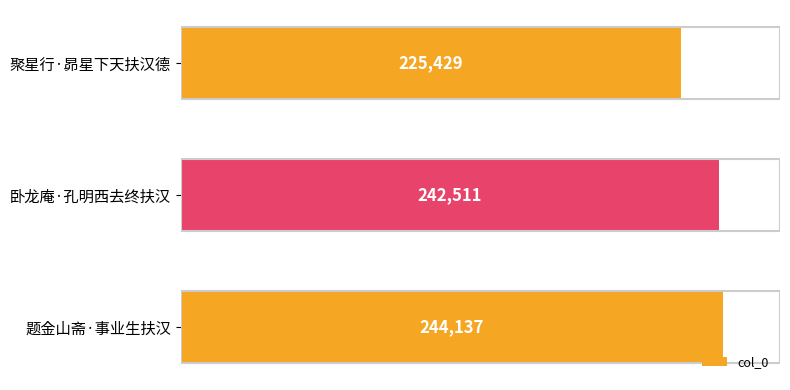

What is the average value?

237359